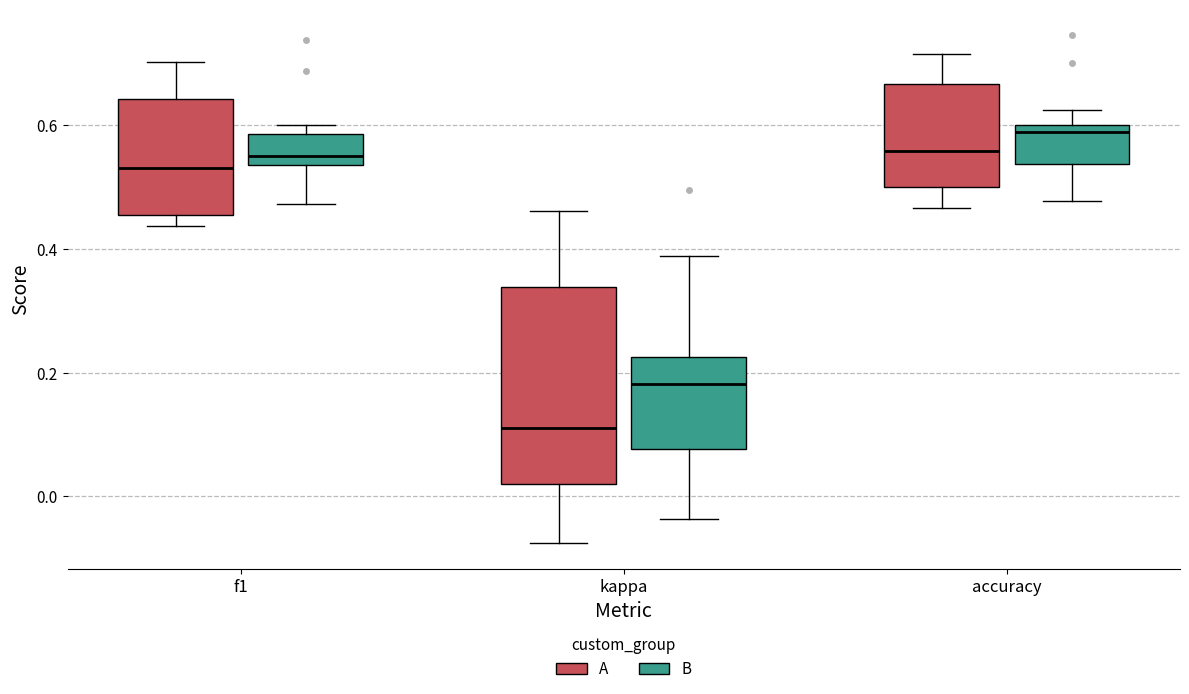

Which box has the lowest median line?

kappa (A)